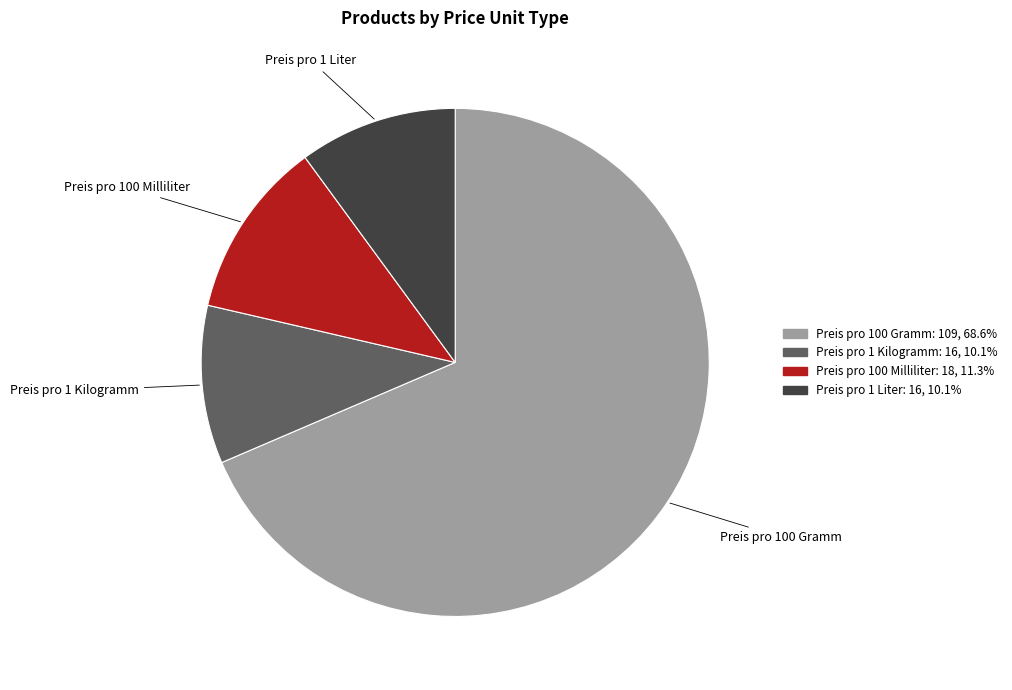

Approximately how many times larger is the value at Preis pro 100 Milliliter compared to Preis pro 1 Kilogramm?

1.1